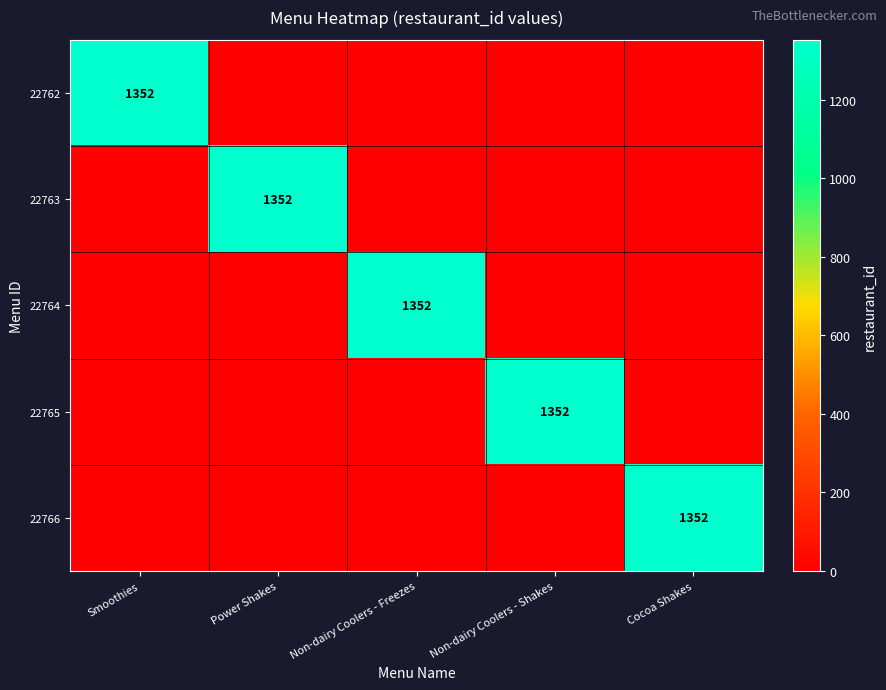

What is the spread (max minus min) of values at Smoothies?

1352